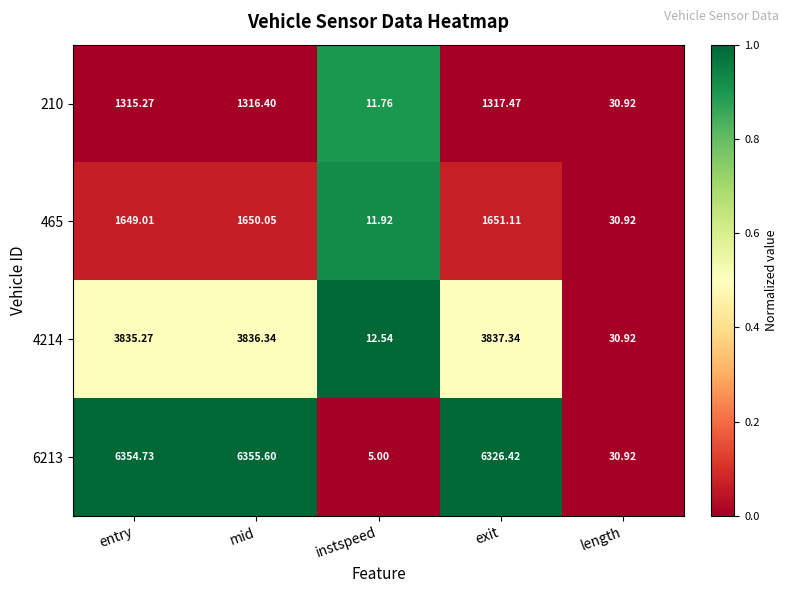

Which series has the largest range (max minus min)?

6213